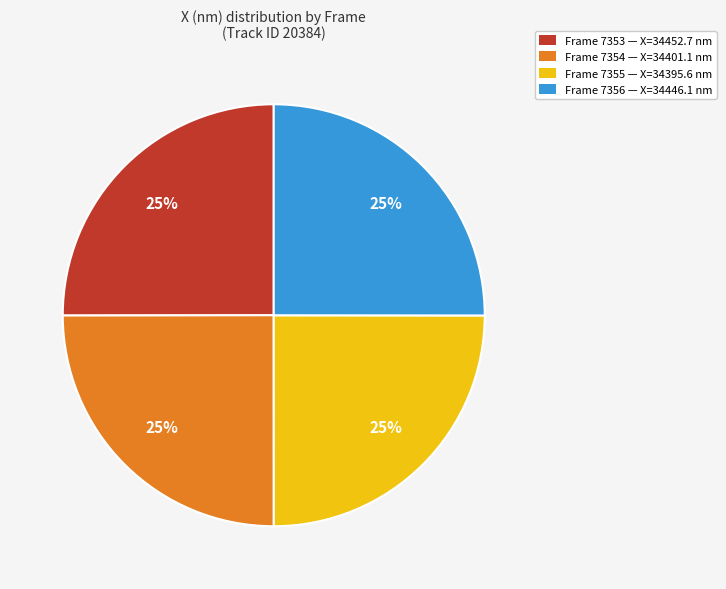

To the nearest percent, what is the combined percentage of Frame 7356 — X=34446.1 nm and Frame 7353 — X=34452.7 nm?

50%